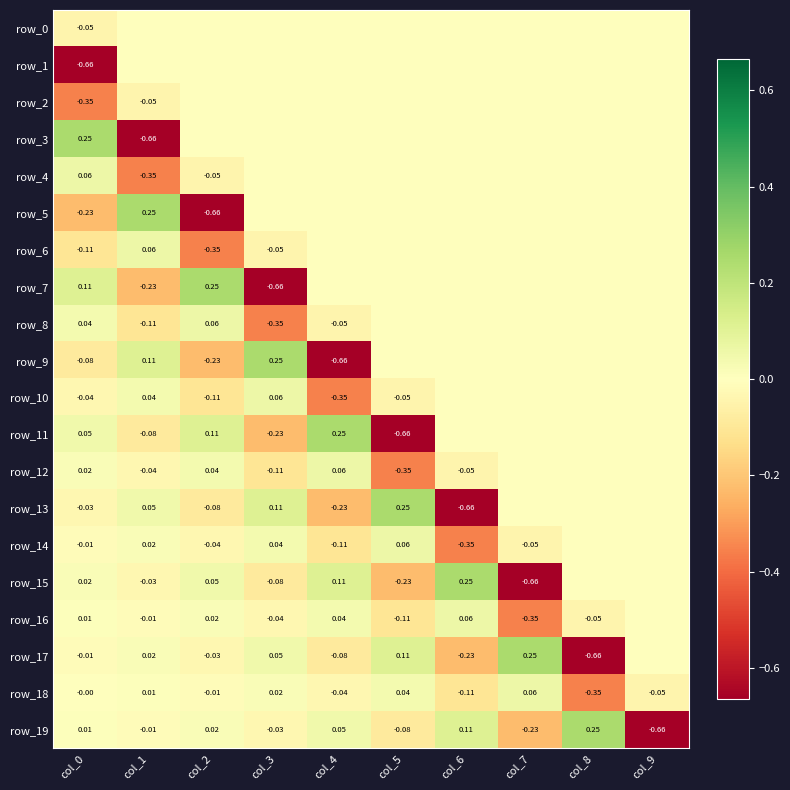

Count the number of data series in this chart.

20